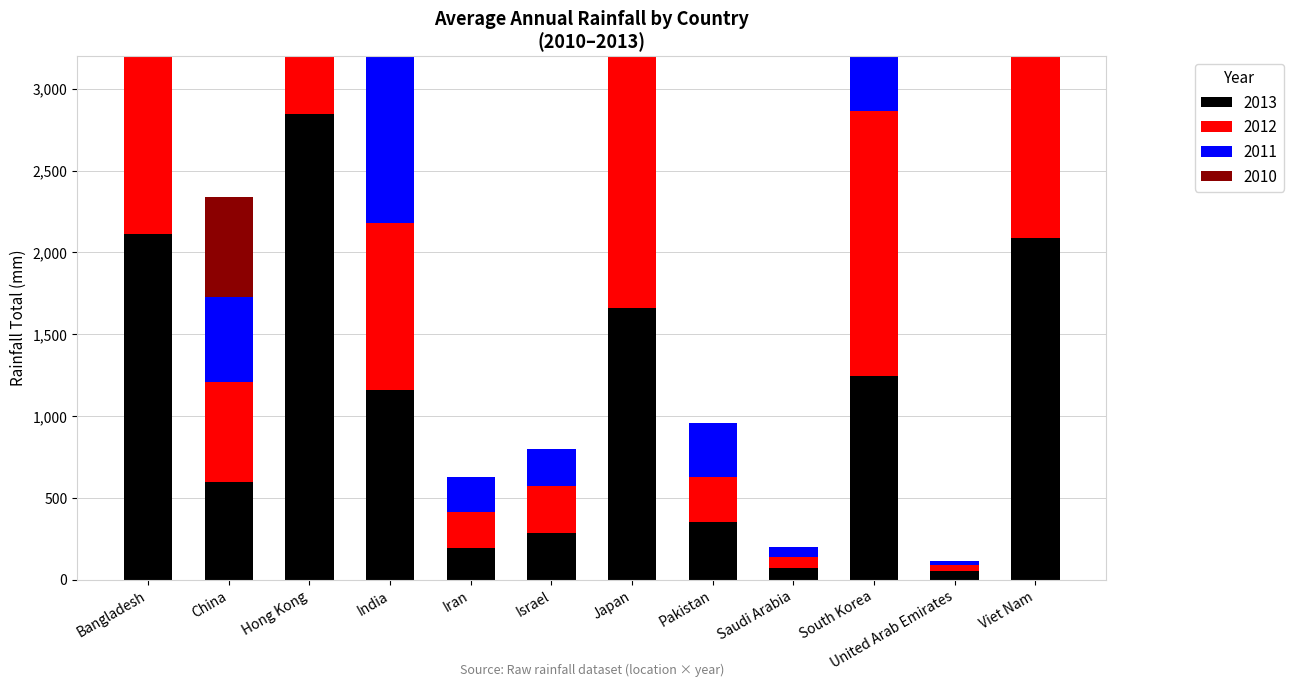

What is the minimum value for 2012?

35.8